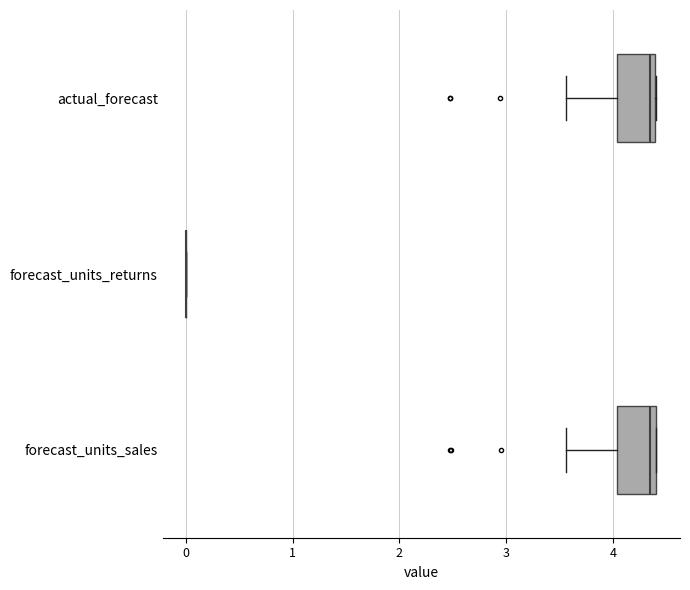

Reading bottom to top, transcribe this box plot: for each box, give where its median line is, the range the box spans, and where its two whiskers end, as read against the x-axis. The values are not printed on the chart, so give them approximately, as read against the axis.

forecast_units_sales: median 4.3, box 4.0 to 4.4, whiskers 3.6 to 4.4
forecast_units_returns: box collapsed to a line at 0.0, whiskers 0.0 to 0.0
actual_forecast: median 4.3, box 4.0 to 4.4, whiskers 3.6 to 4.4